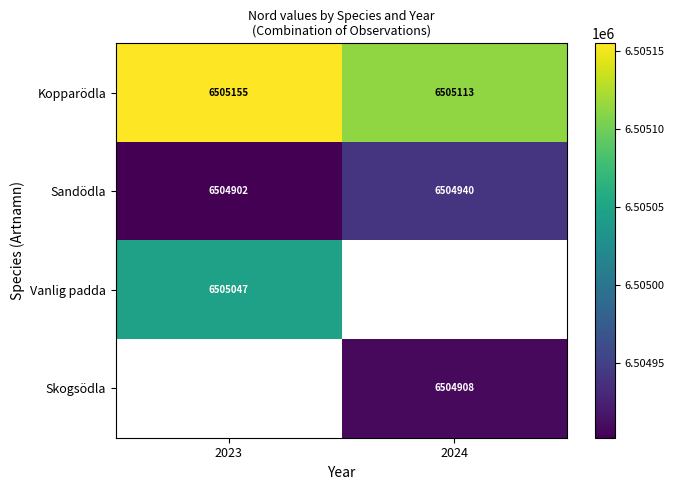

Rank the categories by Sandödla value from lowest to highest.

2023, 2024